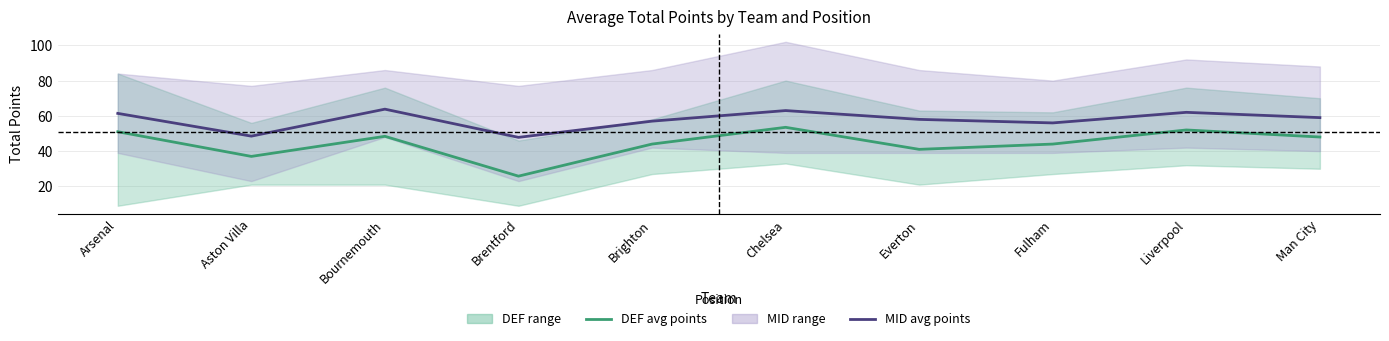

What is the label of the 3rd point from the right?

Fulham